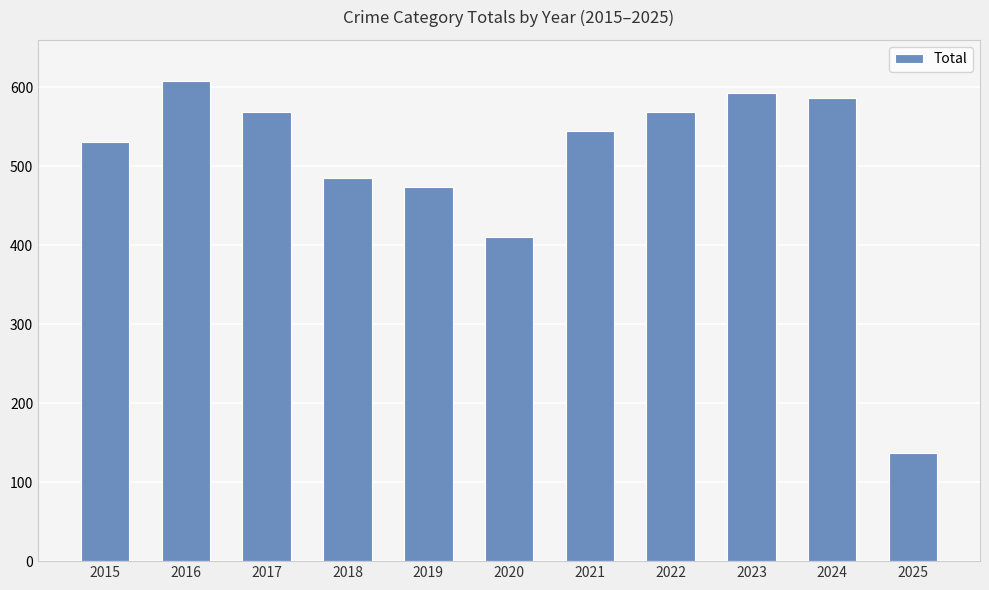

Reading right to left, what are all the values shown in this chart?

2025=137	2024=586	2023=593	2022=569	2021=545	2020=410	2019=474	2018=485	2017=569	2016=608	2015=531